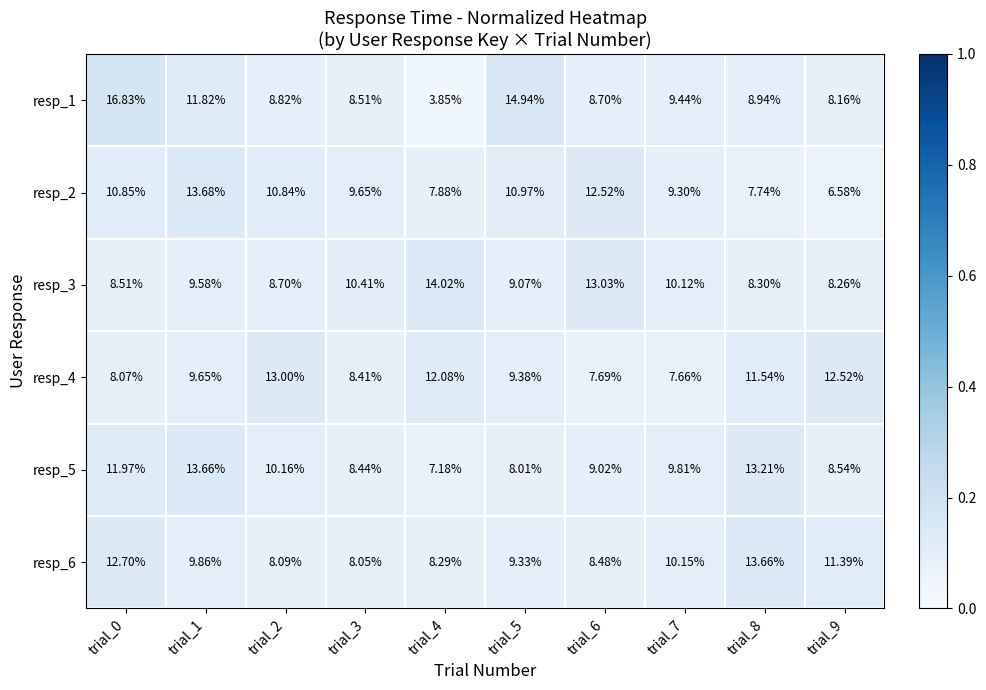

Is the value of resp_4 at trial_7 greater than the value of resp_1 at trial_1?

No